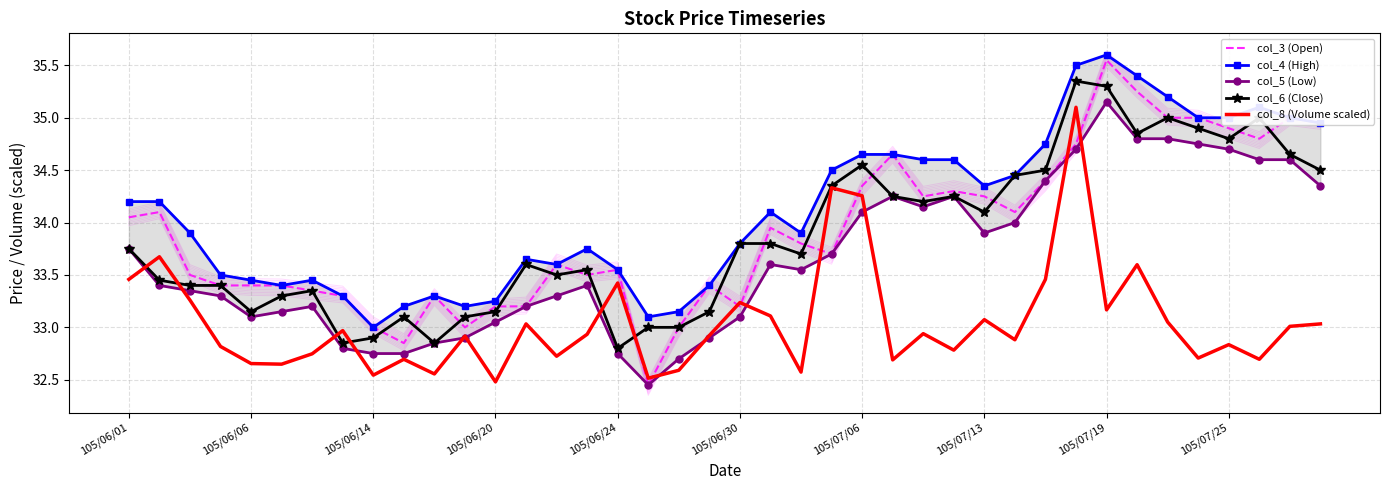

What is the value of the col_8 (Volume scaled) point at the 3rd from the left?

33.3